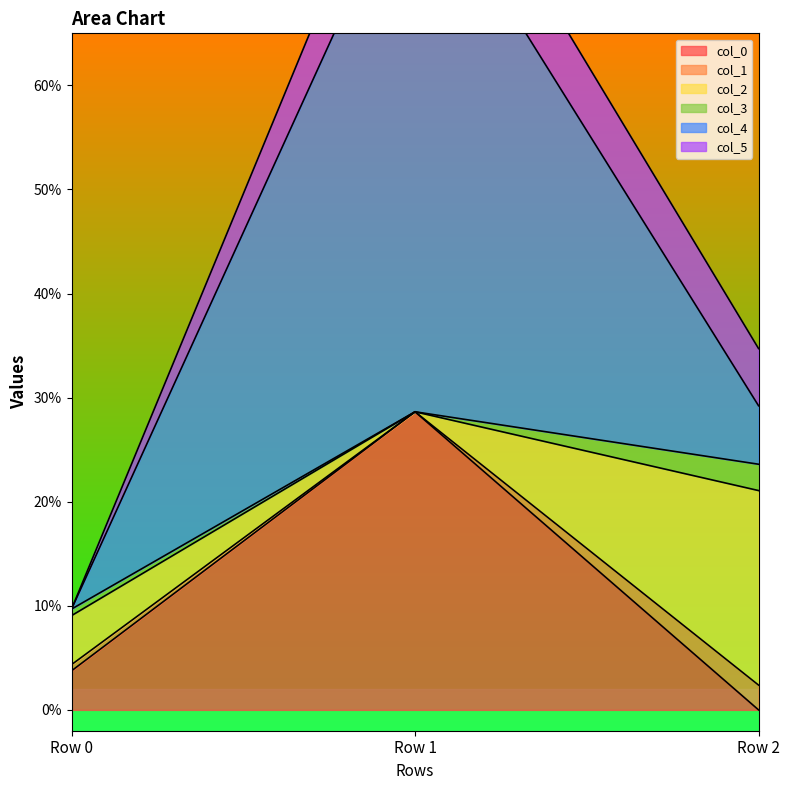

The col_5 series shows 0.1 at Row 2. True or false?

False